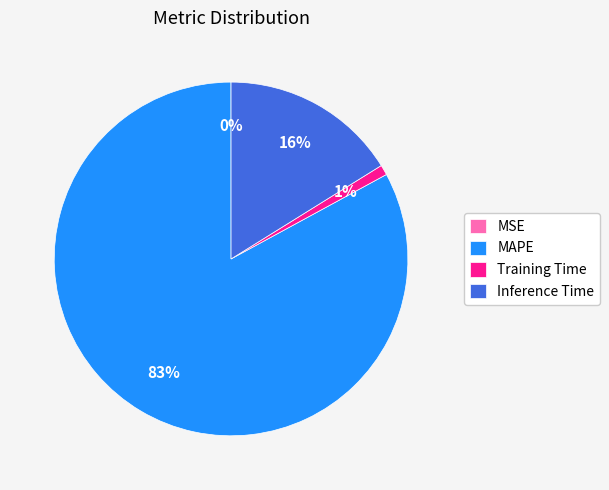

Which category has the biggest portion of the pie?

MAPE